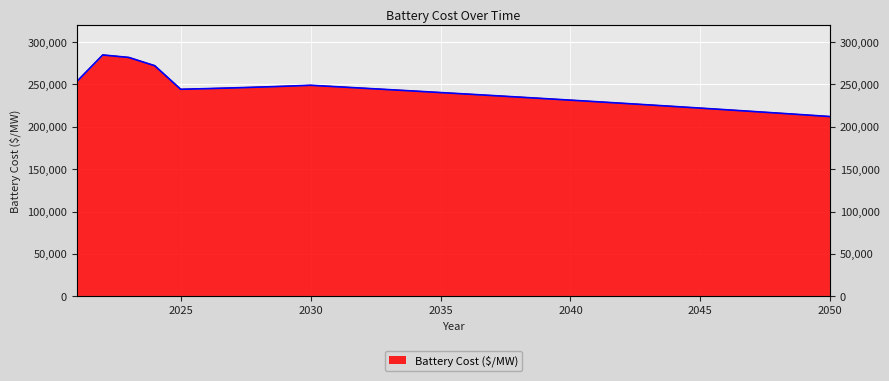

Rank the categories by value from lowest to highest.

2050, 2049, 2048, 2047, 2046, 2045, 2044, 2043, 2042, 2041, 2040, 2039, 2038, 2037, 2036, 2035, 2034, 2033, 2025, 2026, 2032, 2027, 2028, 2031, 2029, 2030, 2021, 2024, 2023, 2022